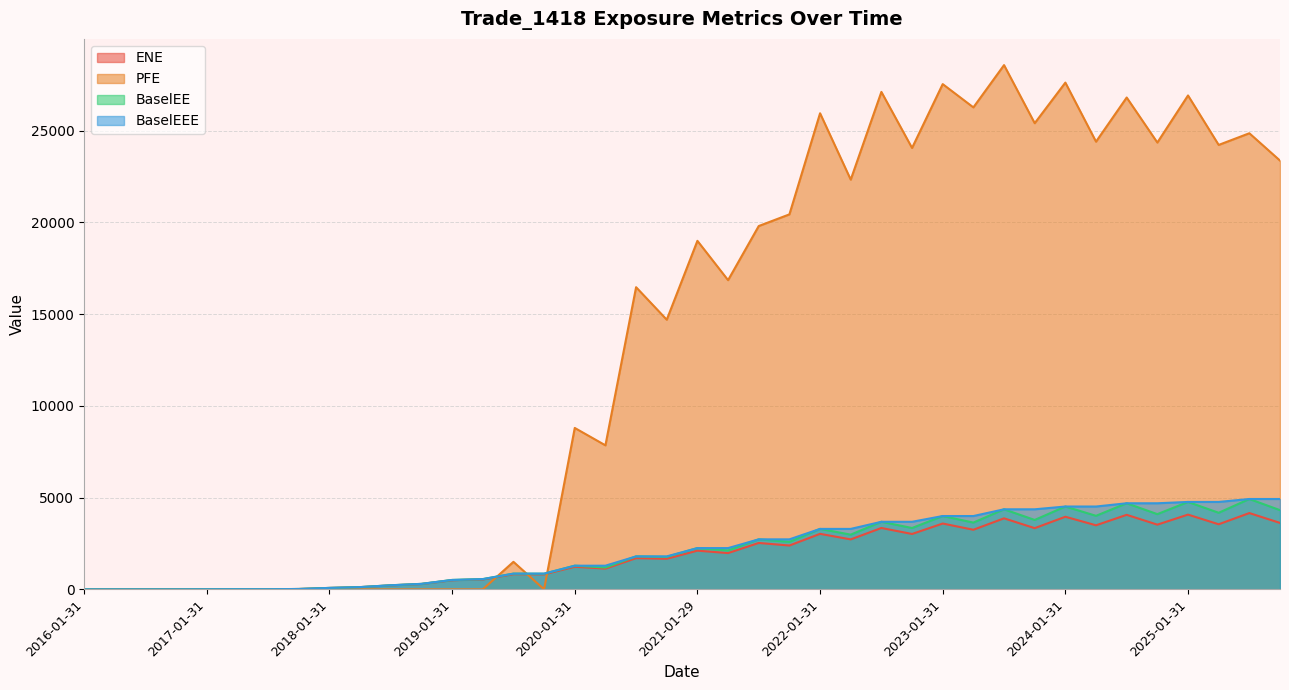

At 2019-07-31, list the series in order from largest to smallest.

PFE, BaselEE, BaselEEE, ENE